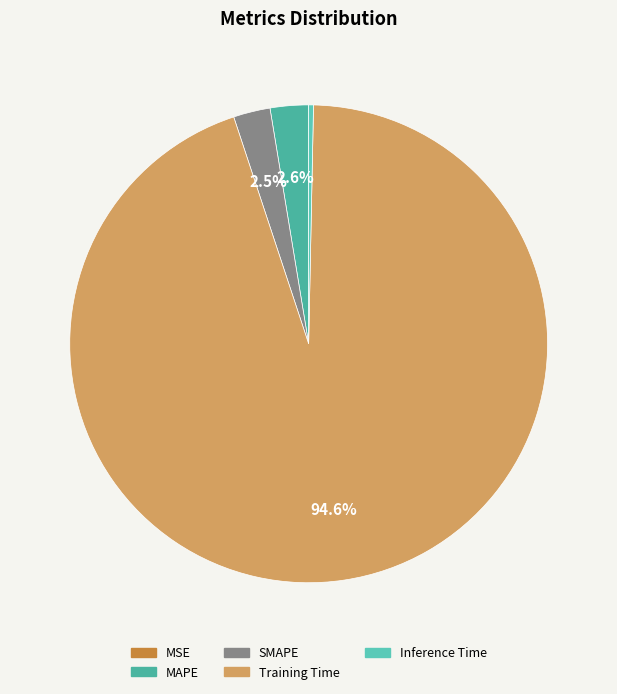

How many segments does this pie chart have?

5